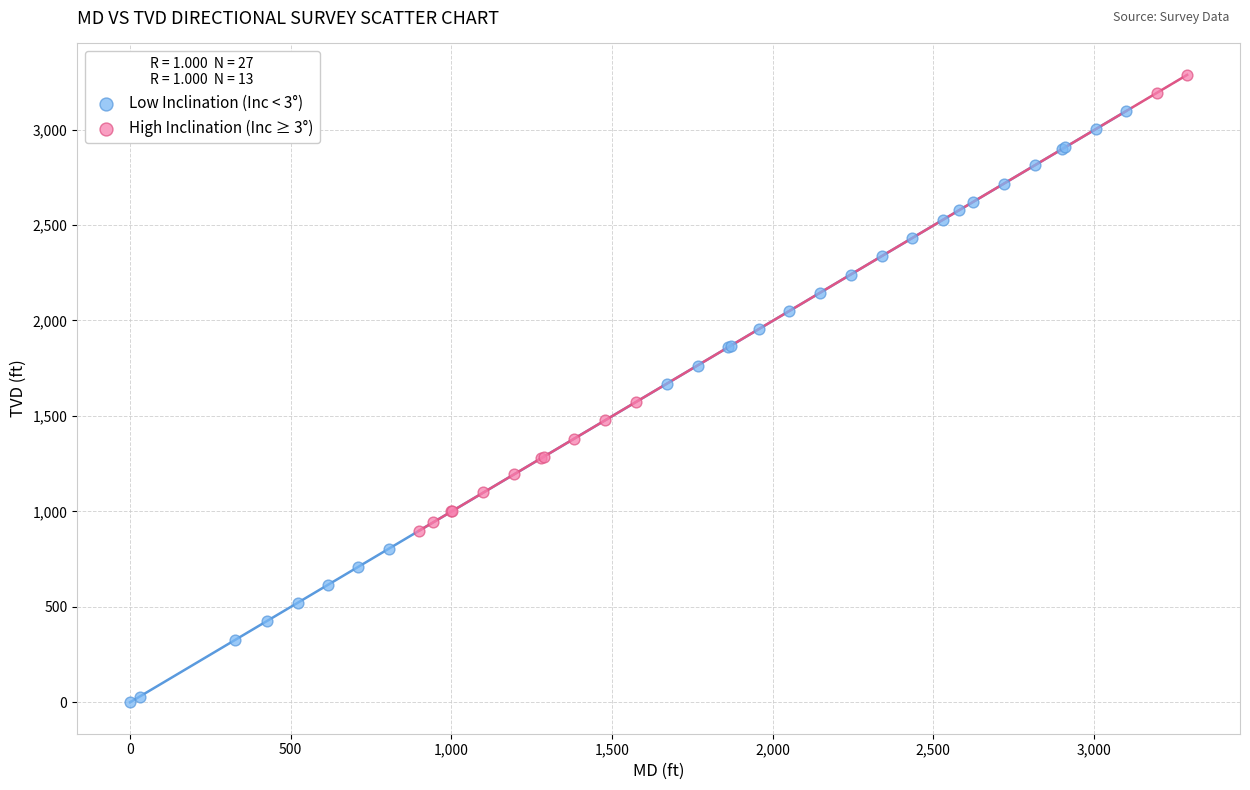

Which series reaches the maximum Y coordinate?

High Inclination (Inc ≥ 3°)